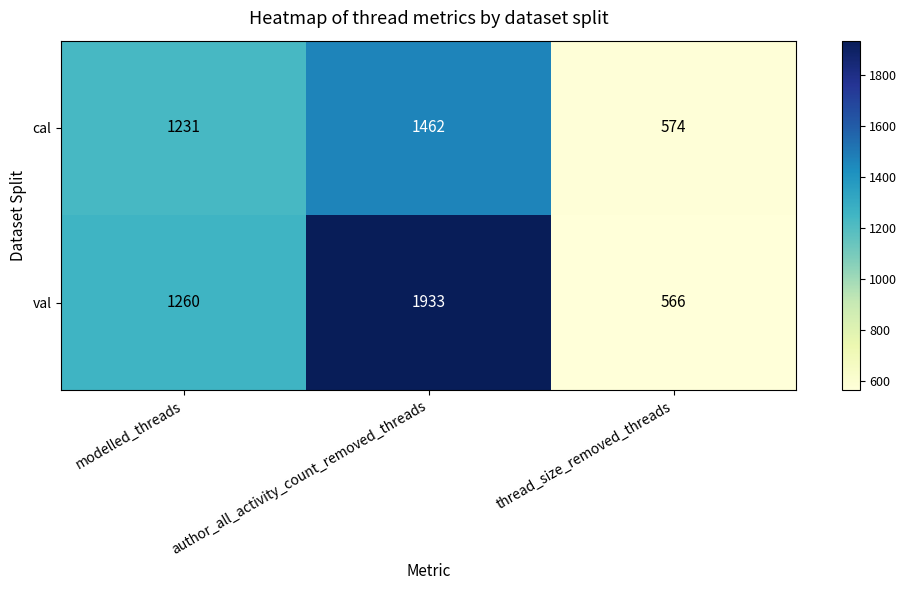

What is the average value of the cal series?

1089